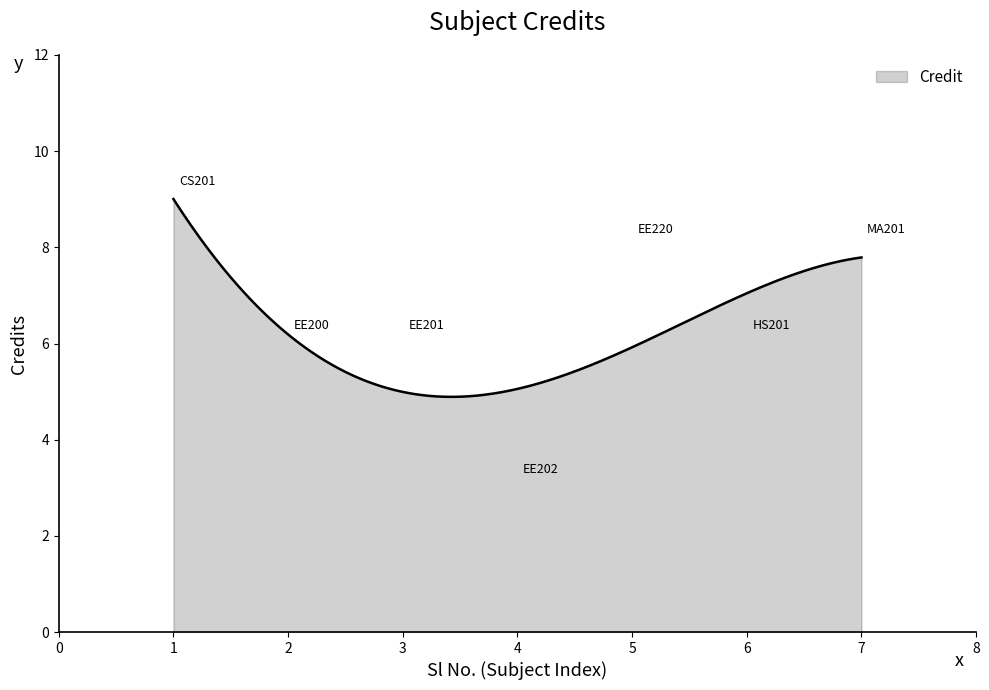

What is the difference between the maximum and minimum values?

4.1